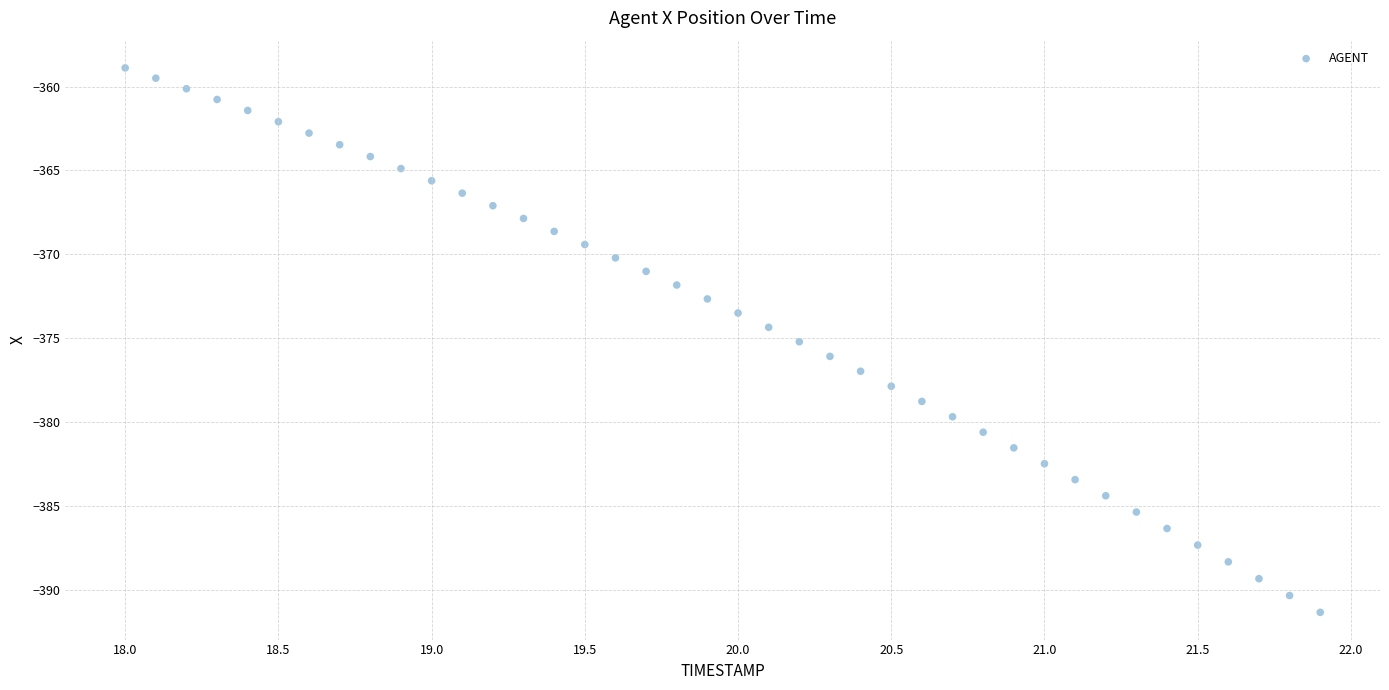

What is the range of X values (max minus min)?

3.9